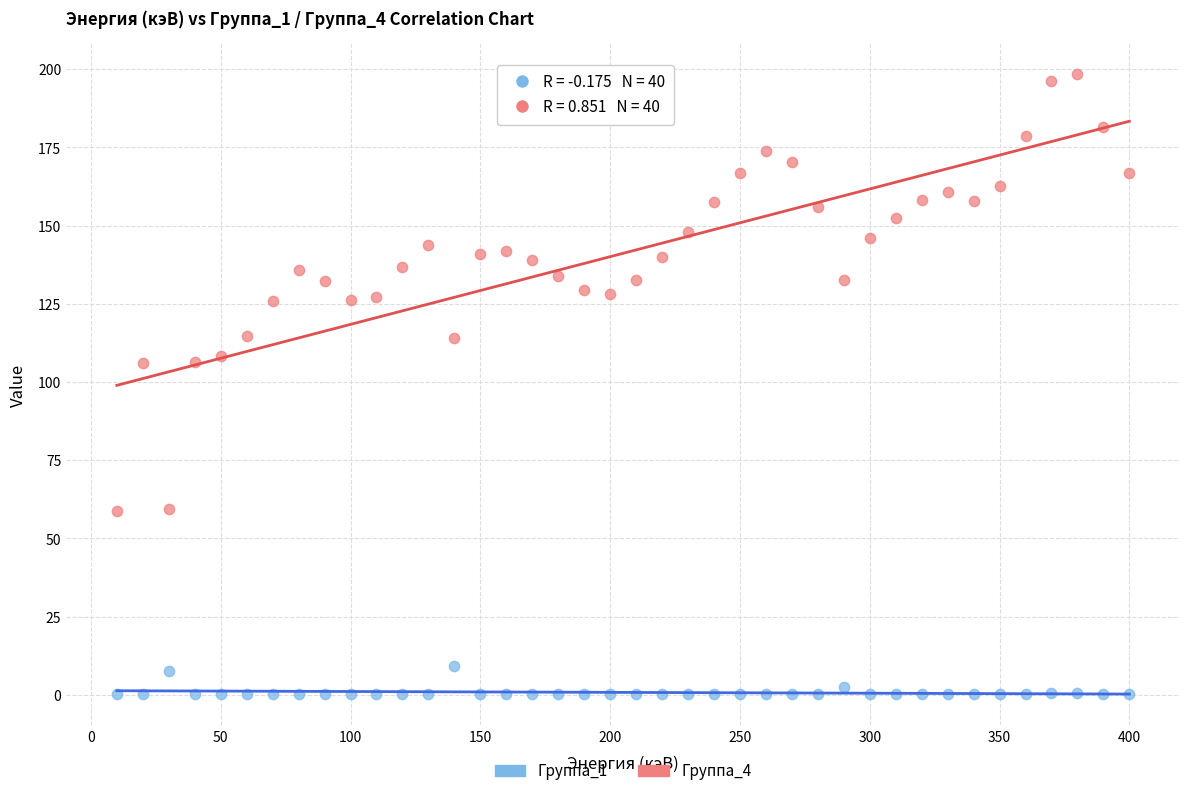

Across all data points, what is the range of Y values (max minus min)?

198.2